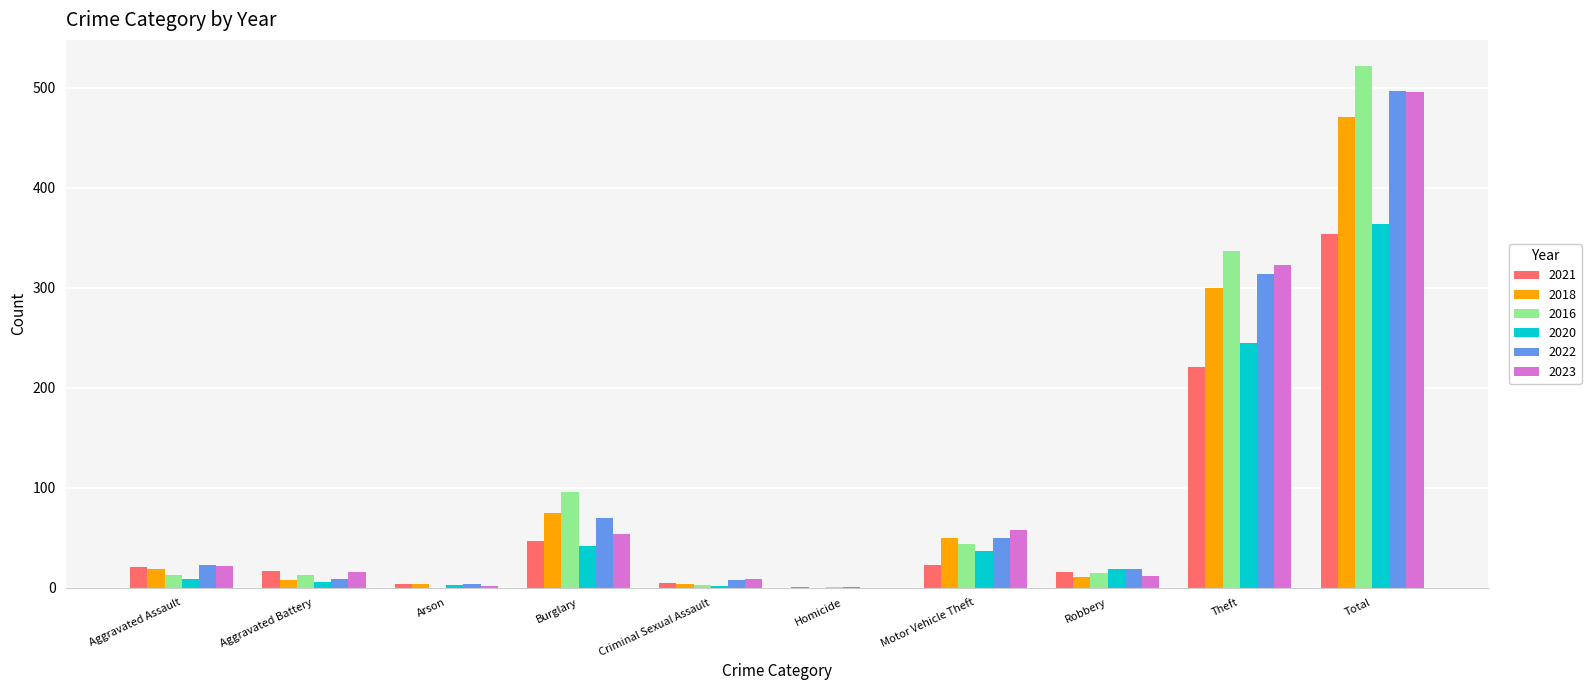

How many series are shown in this chart?

6